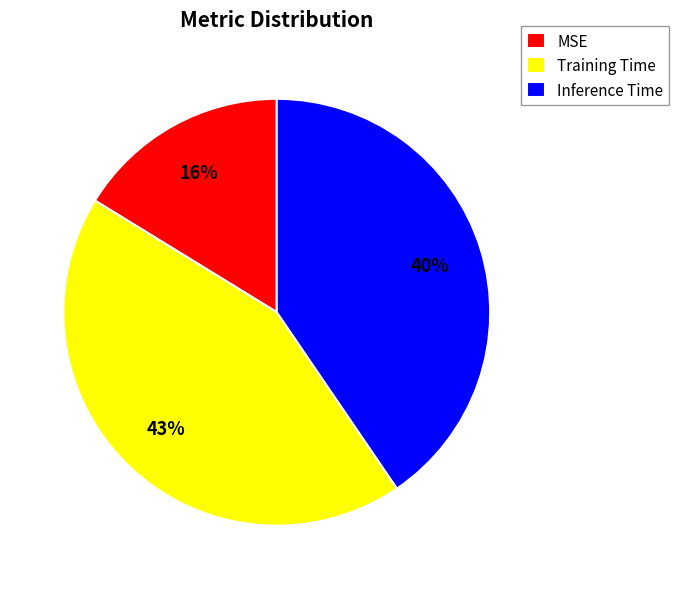

Rank the categories by value from highest to lowest.

Training Time, Inference Time, MSE